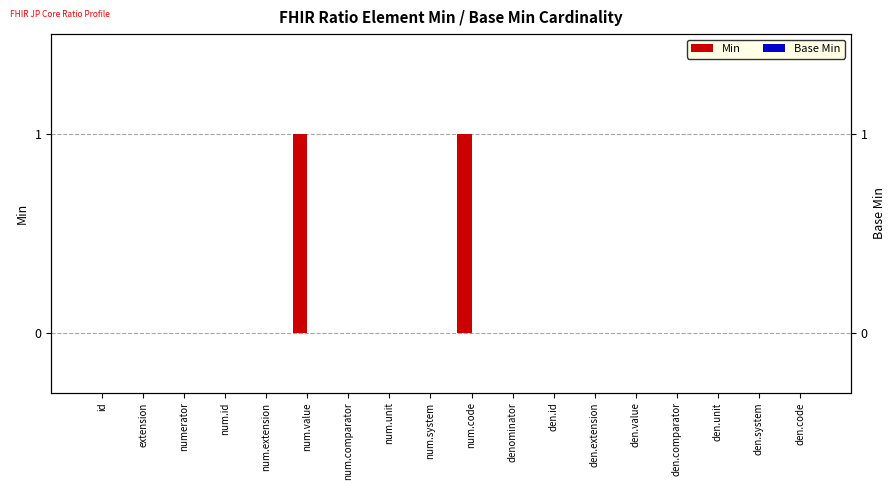

List the labels in order of Base Min value, smallest first.

id, extension, numerator, num.id, num.extension, num.value, num.comparator, num.unit, num.system, num.code, denominator, den.id, den.extension, den.value, den.comparator, den.unit, den.system, den.code